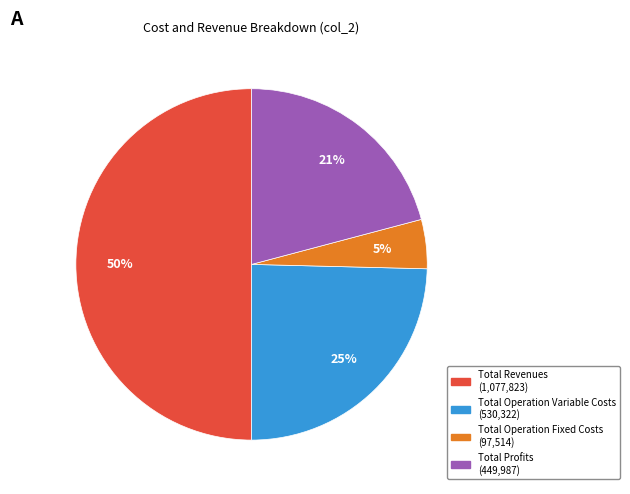

To the nearest percent, what is the average slice percentage?

25%